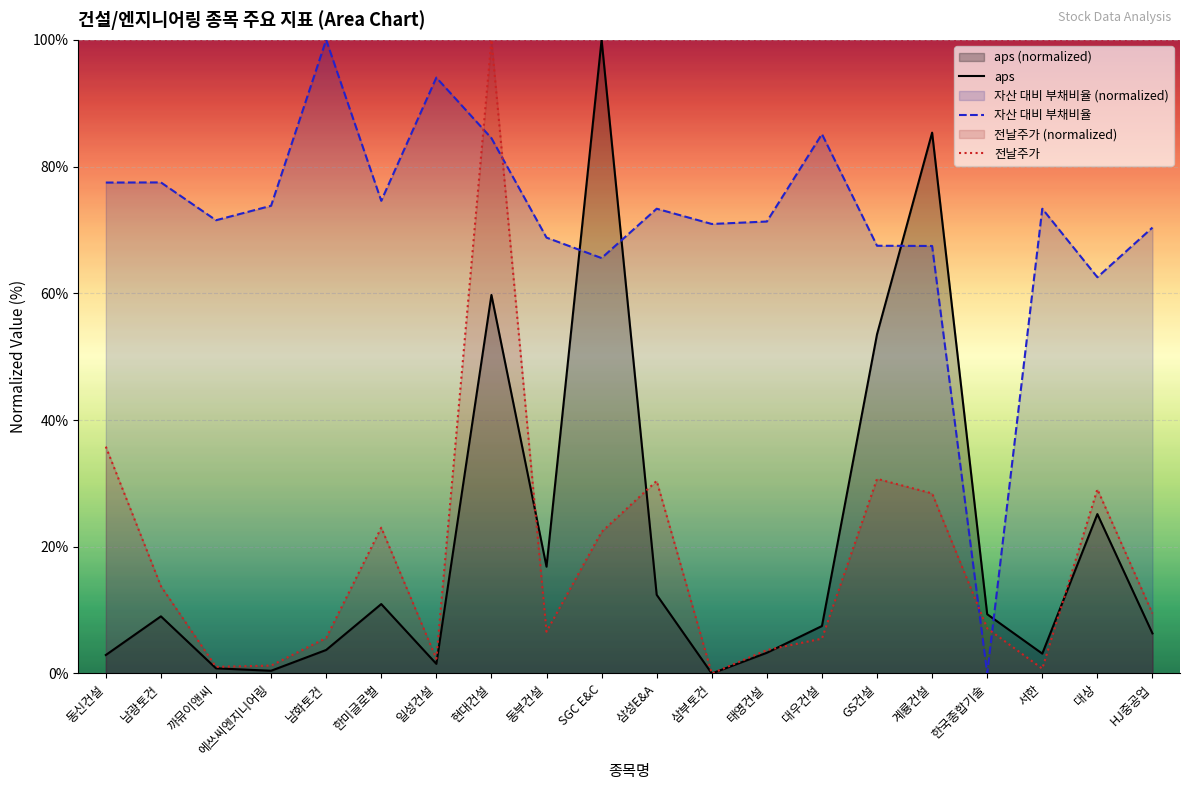

True or false: aps has a value of 83.1 at GS건설.

False